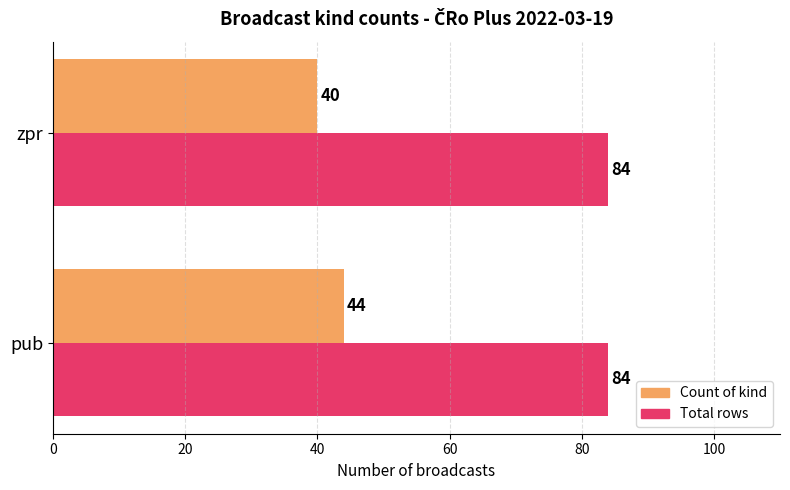

What is the minimum value shown in the chart?

40